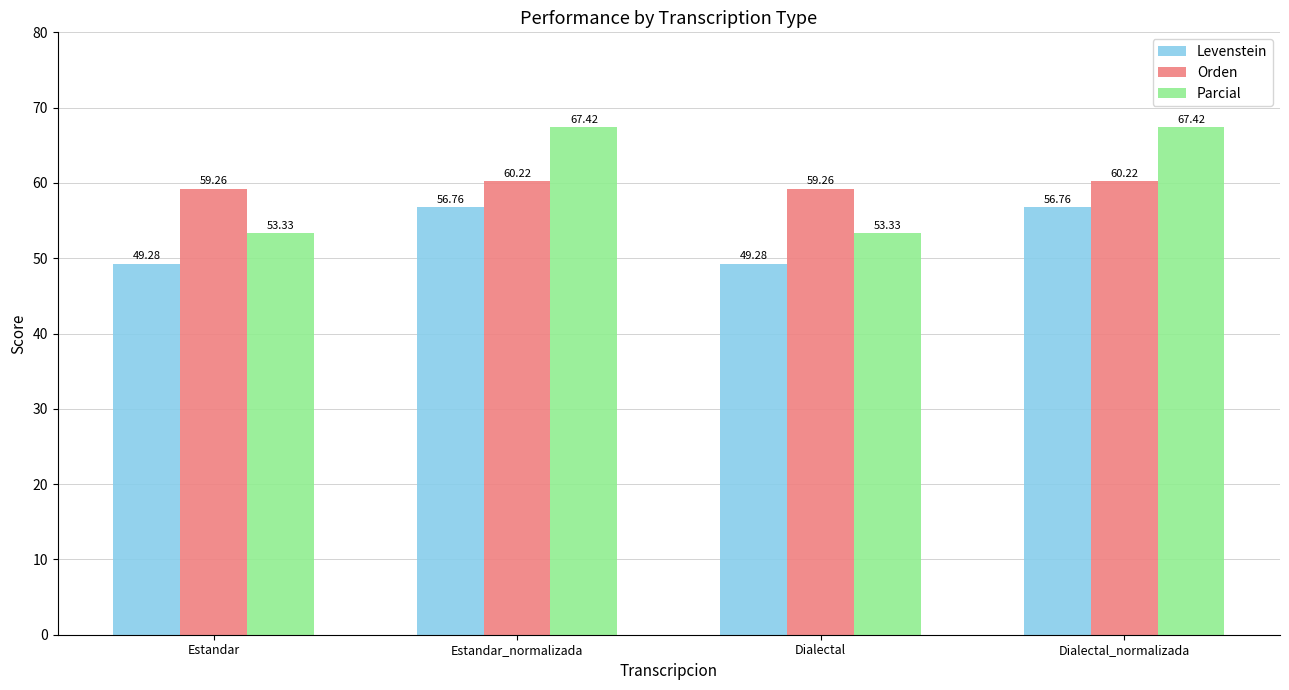

Is the value of Parcial at Estandar_normalizada greater than the value of Levenstein at Dialectal_normalizada?

Yes